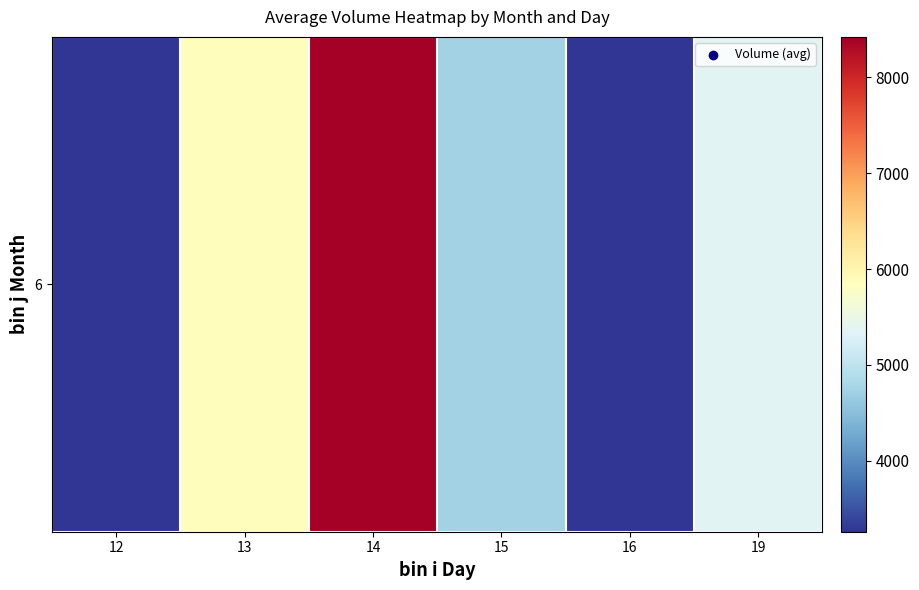

Reading right to left, list all the values displayed in this chart.

5366.0	3259.1	4745.6	8422.7	5875.7	3262.9